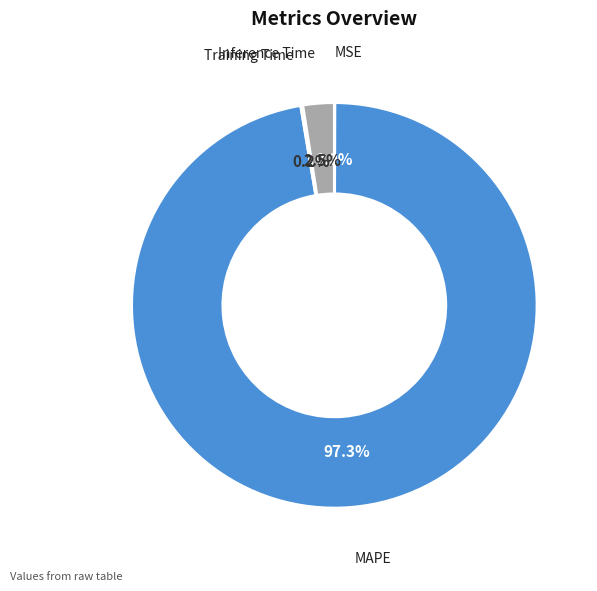

Is there a majority slice in this chart?

Yes